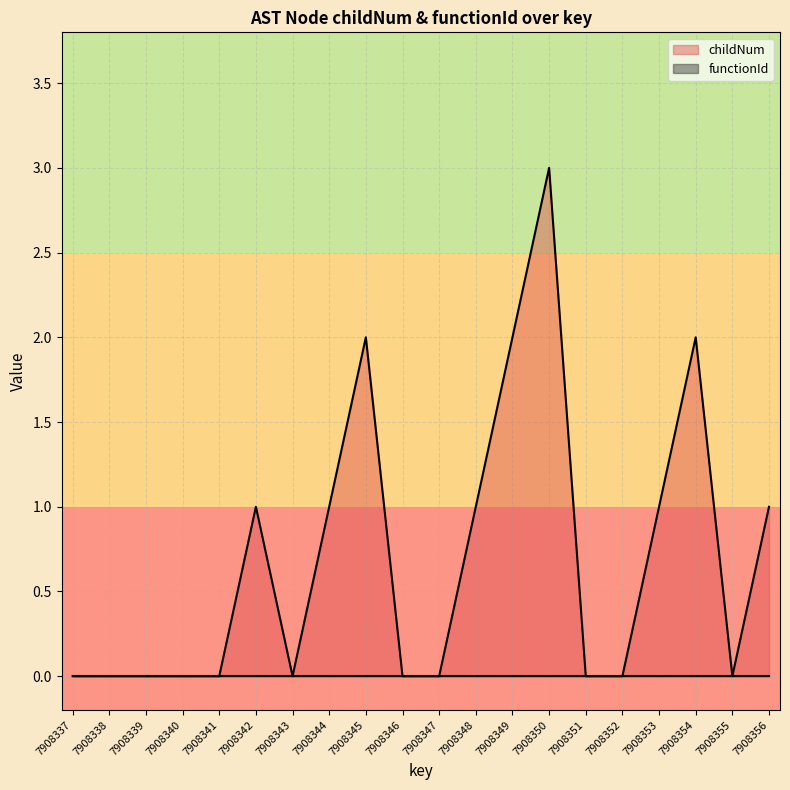

At which category does the chart reach its minimum across all series?

7908337